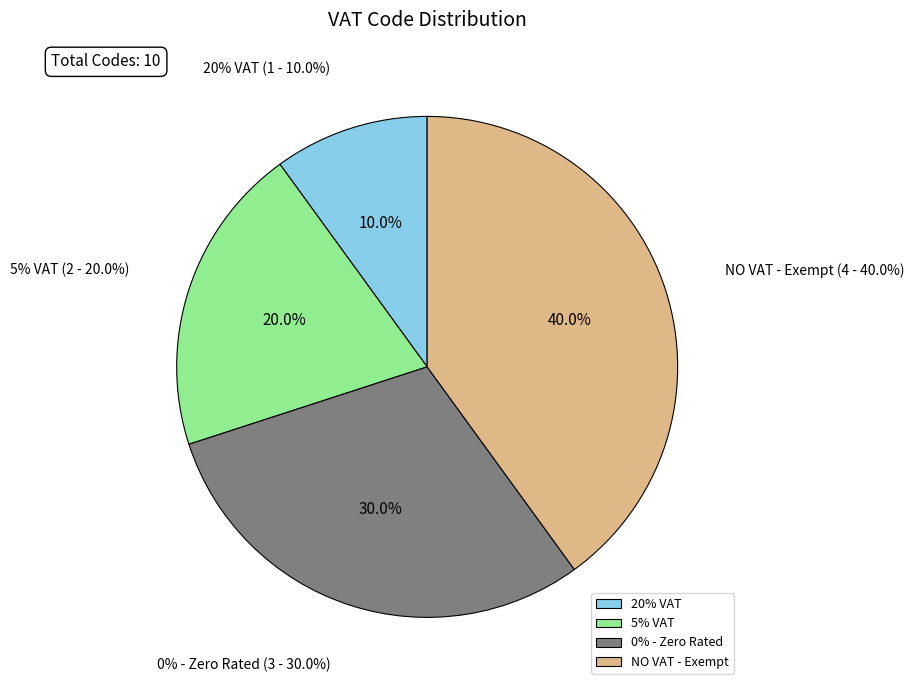

Rank the categories by value from lowest to highest.

20% VAT, 5% VAT, 0% - Zero Rated, NO VAT - Exempt